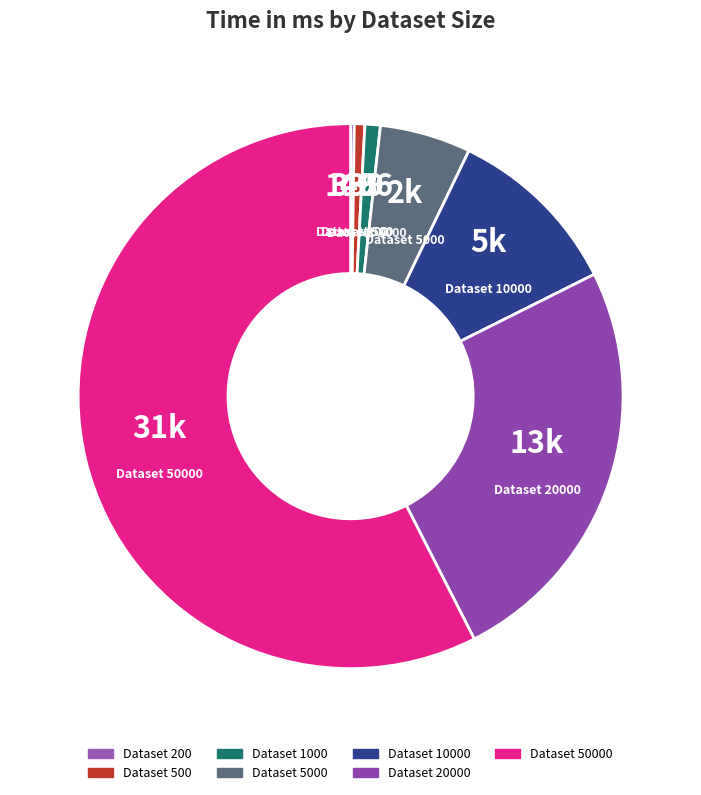

The Dataset 10000 slice represents 19% of the pie. True or false?

False